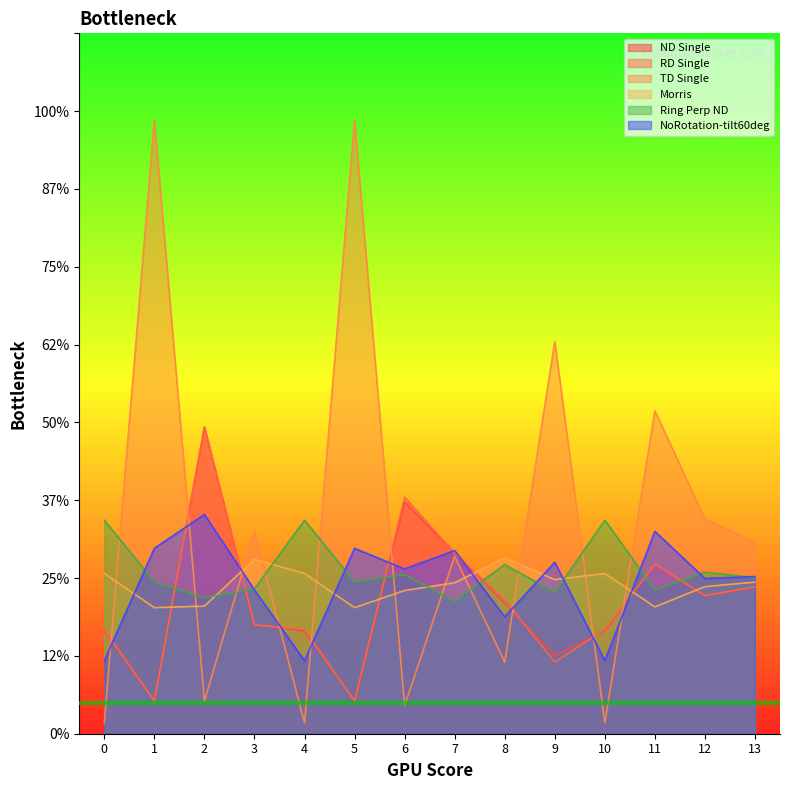

Reading left to right, extract all data points from this chart.

ND Single: 0=0.7	1=0.2	2=2.0	3=0.7	4=0.7	5=0.2	6=1.5	7=1.2	8=0.8	9=0.5	10=0.7	11=1.1	12=0.9	13=0.9
RD Single: 0=0.7	1=0.2	2=2.0	3=0.7	4=0.7	5=0.2	6=1.5	7=1.2	8=0.9	9=0.5	10=0.7	11=1.1	12=0.9	13=0.9
TD Single: 0=0.1	1=3.9	2=0.2	3=1.3	4=0.1	5=3.9	6=0.2	7=1.1	8=0.5	9=2.5	10=0.1	11=2.1	12=1.4	13=1.2
Morris: 0=1.0	1=0.8	2=0.8	3=1.1	4=1.0	5=0.8	6=0.9	7=1.0	8=1.1	9=1.0	10=1.0	11=0.8	12=0.9	13=1.0
Ring Perp ND: 0=1.4	1=1.0	2=0.9	3=0.9	4=1.4	5=1.0	6=1.0	7=0.9	8=1.1	9=0.9	10=1.4	11=0.9	12=1.0	13=1.0
NoRotation-tilt60deg: 0=0.5	1=1.2	2=1.4	3=0.9	4=0.5	5=1.2	6=1.1	7=1.2	8=0.8	9=1.1	10=0.5	11=1.3	12=1.0	13=1.0